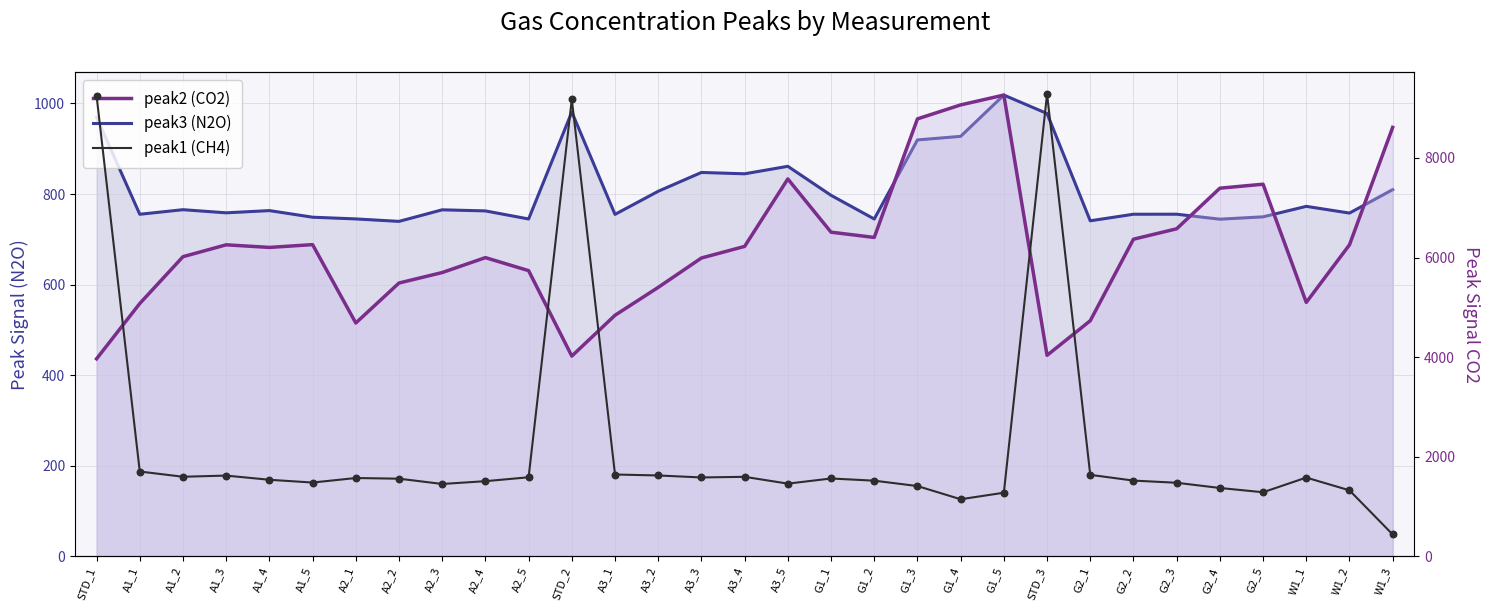

Which series has the largest total across all categories?

peak2 (CO2)